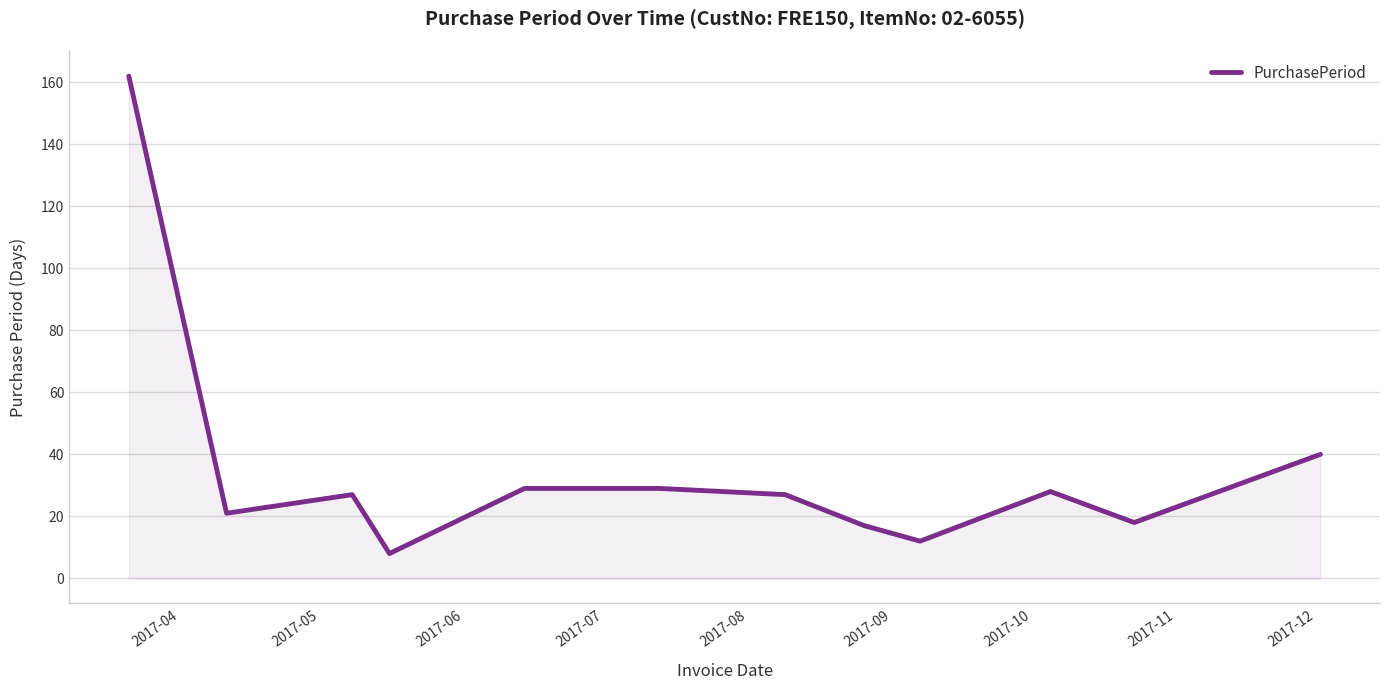

How many interior local valleys (lower than both neighbors) does the data have?

4